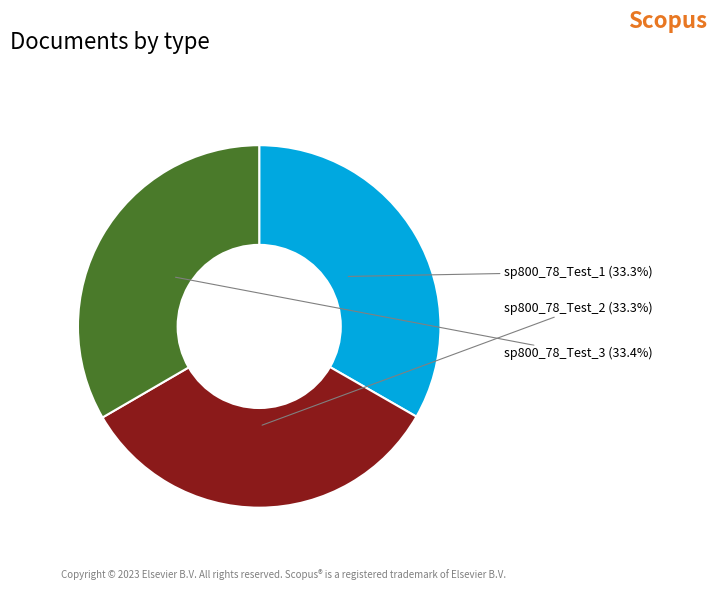

True or false: sp800_78_Test_1 accounts for 33% of the total.

True